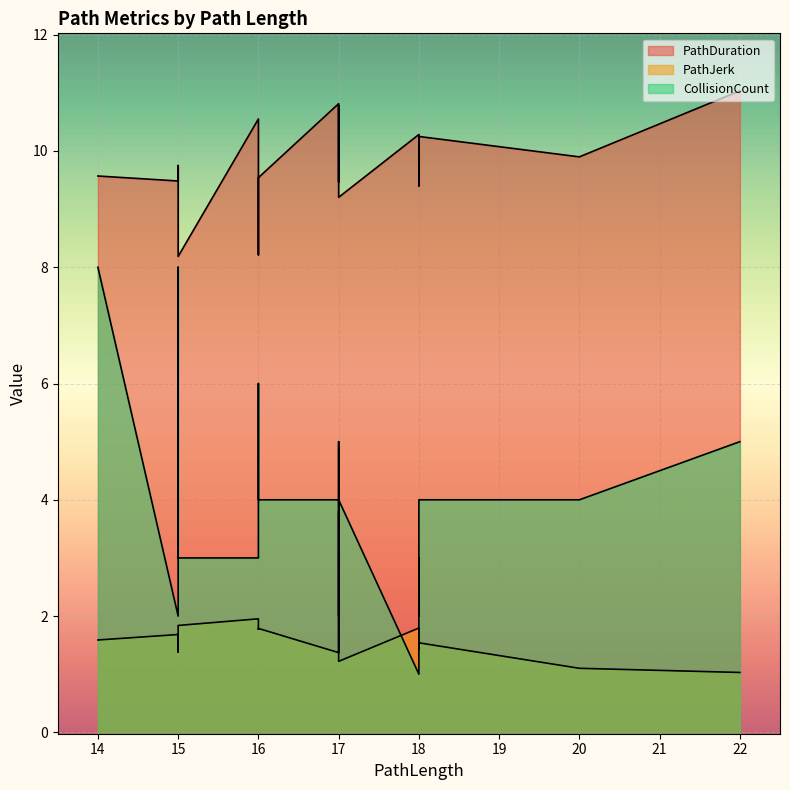

True or false: PathDuration and CollisionCount intersect in this chart.

False